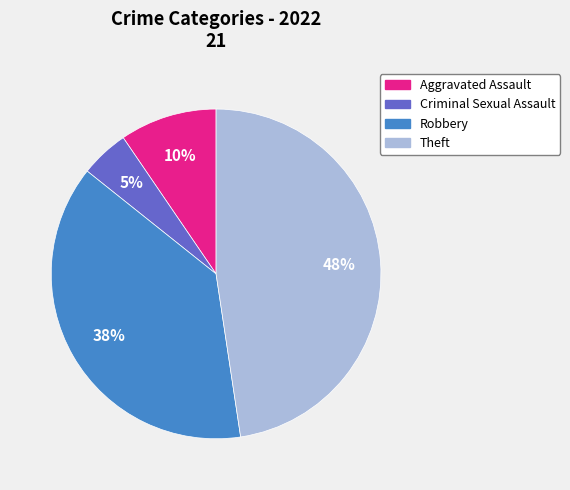

How many slices are in this pie chart?

4